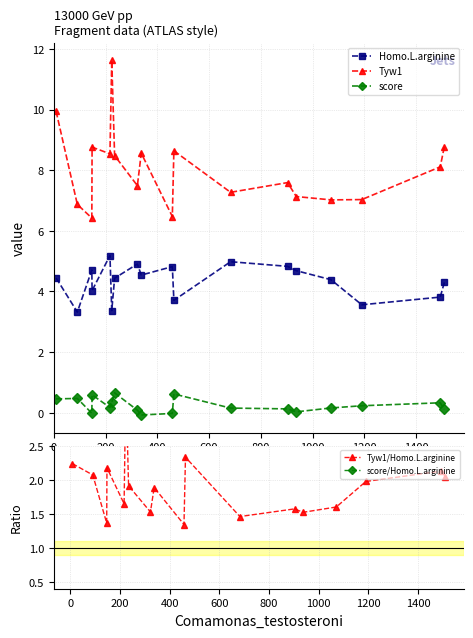

Which series has the widest spread of values?

Tyw1